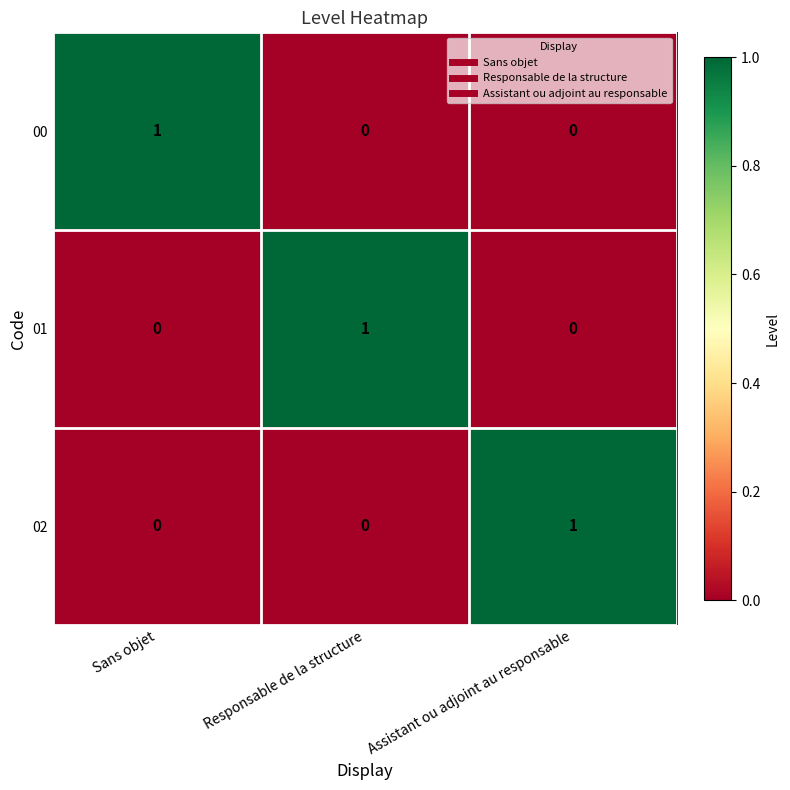

Count the 02 values in the range 0 to 1.

3